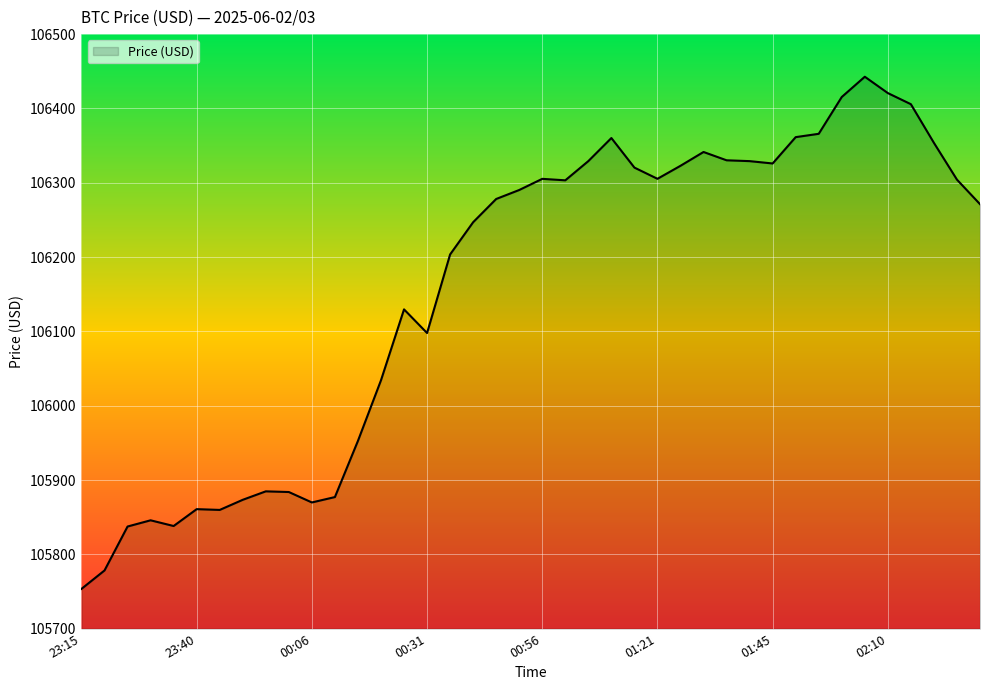

What is the difference between the maximum and minimum values?

689.1